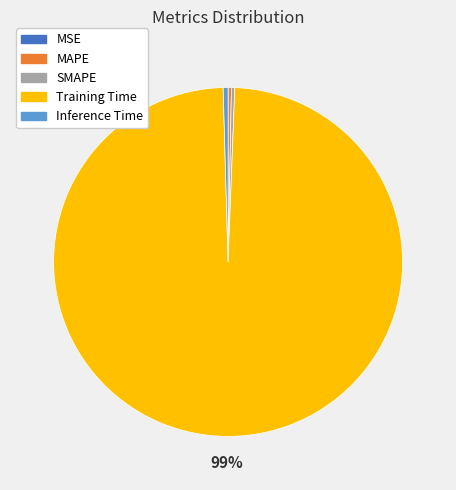

True or false: Training Time accounts for 99% of the total.

True